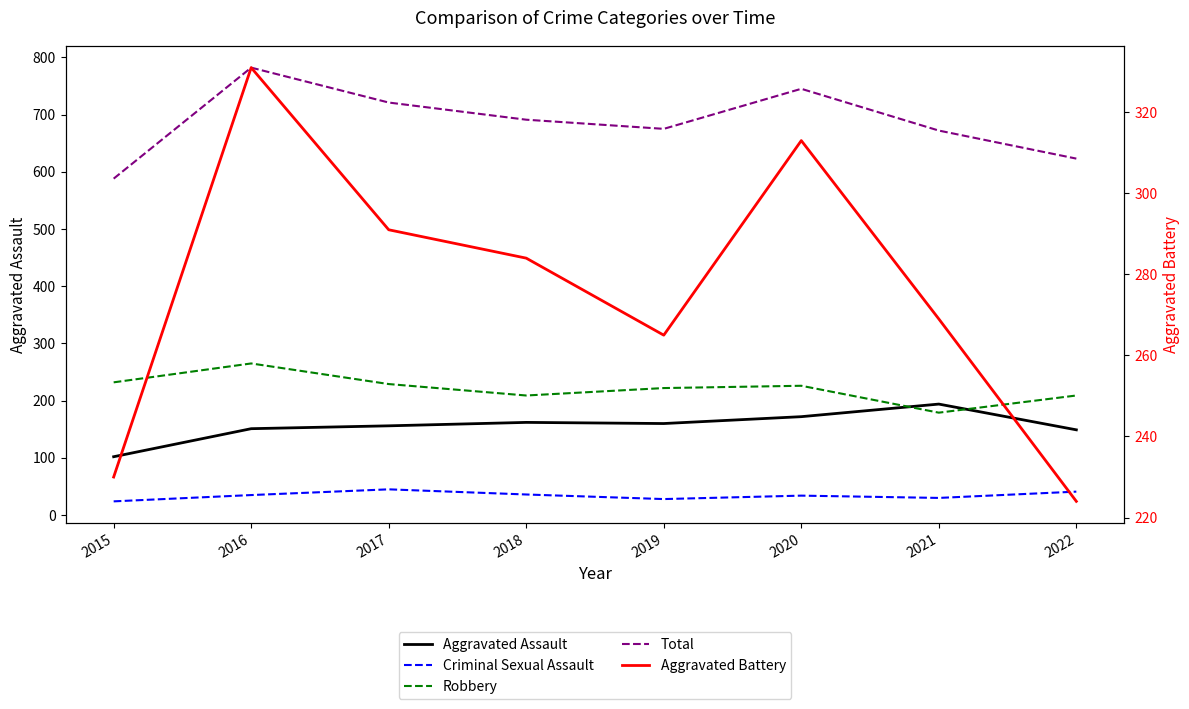

Reading left to right, extract all data points from this chart.

Aggravated Assault: 2015=102	2016=151	2017=156	2018=162	2019=160	2020=172	2021=194	2022=149
Criminal Sexual Assault: 2015=24	2016=35	2017=45	2018=36	2019=28	2020=34	2021=30	2022=41
Robbery: 2015=232	2016=265	2017=229	2018=209	2019=222	2020=226	2021=179	2022=209
Total: 2015=588	2016=782	2017=721	2018=691	2019=675	2020=745	2021=672	2022=623
Aggravated Battery: 2015=230	2016=331	2017=291	2018=284	2019=265	2020=313	2021=269	2022=224